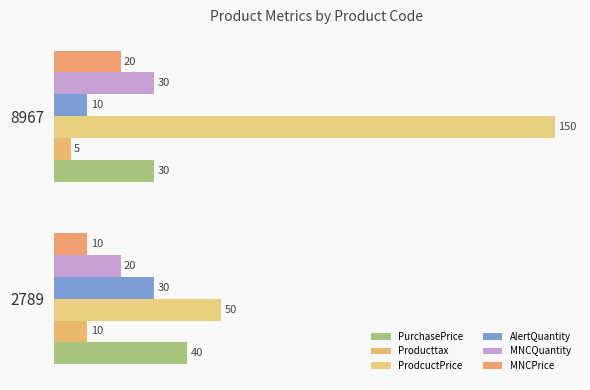

Rank the series by their maximum value, from lowest to highest.

Producttax, MNCPrice, AlertQuantity, MNCQuantity, PurchasePrice, ProdcuctPrice